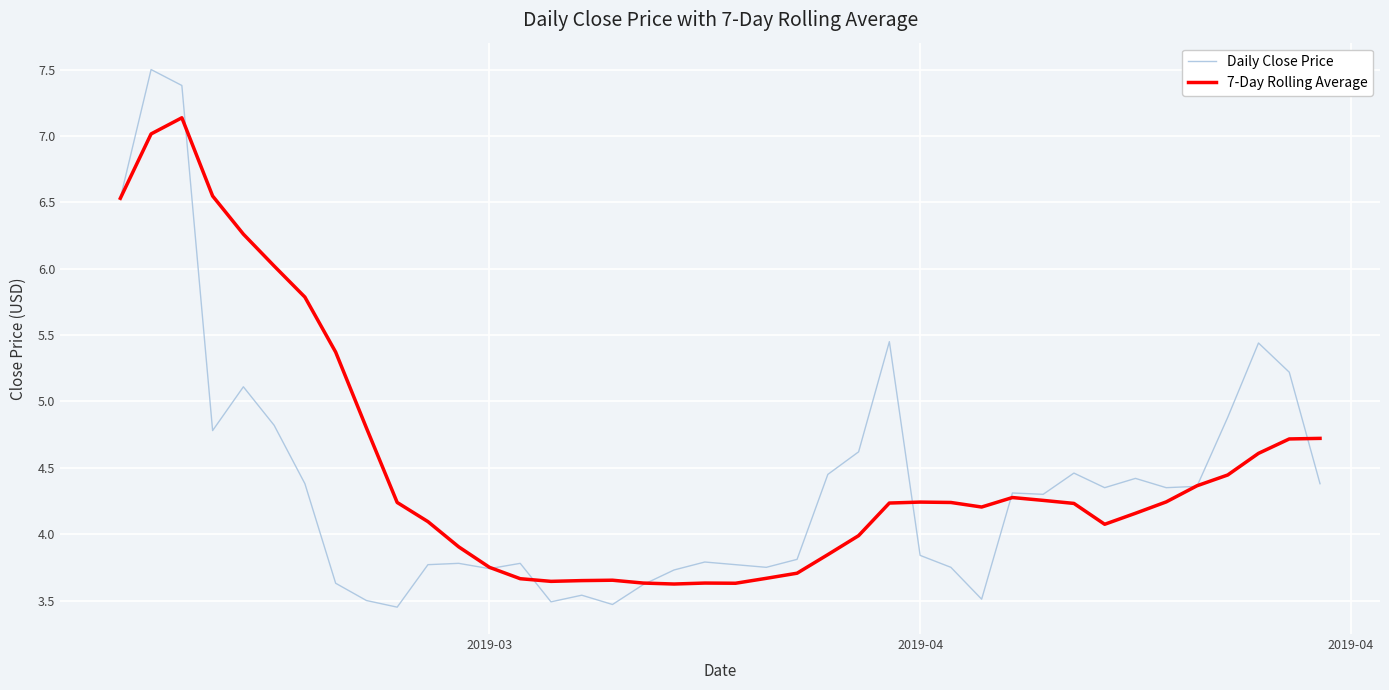

Which series has the widest spread of values?

Daily Close Price